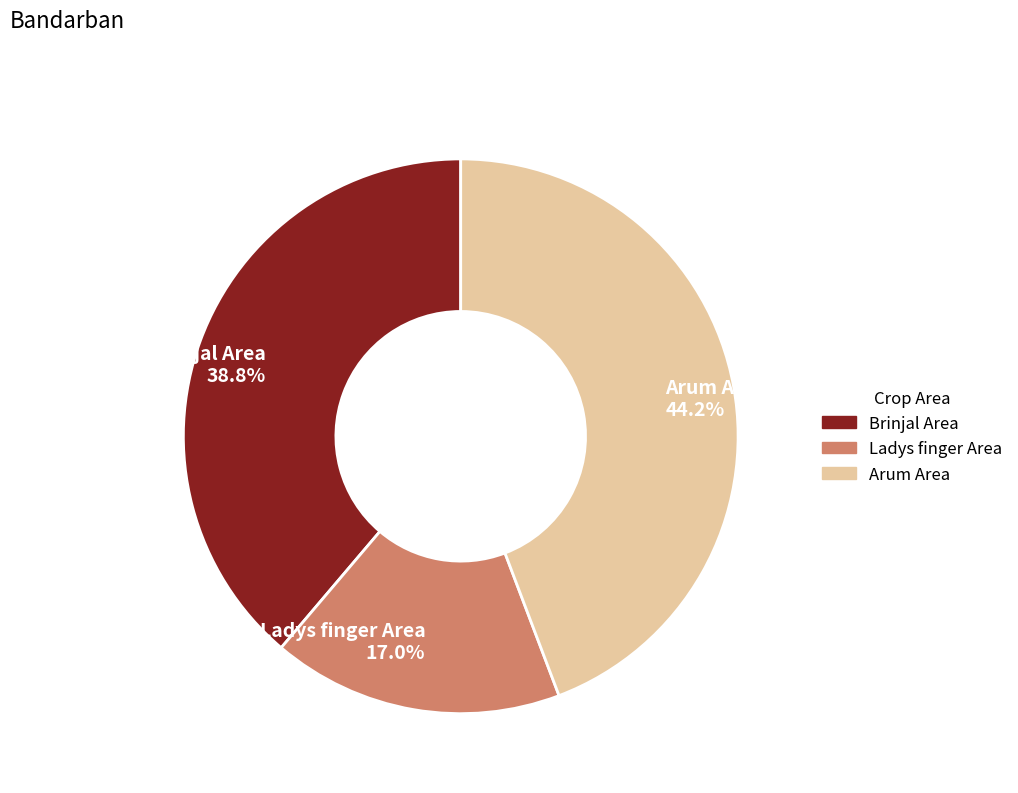

Approximately how many times larger is the value at Arum Area 44.2% compared to Brinjal Area 38.8%?

1.1